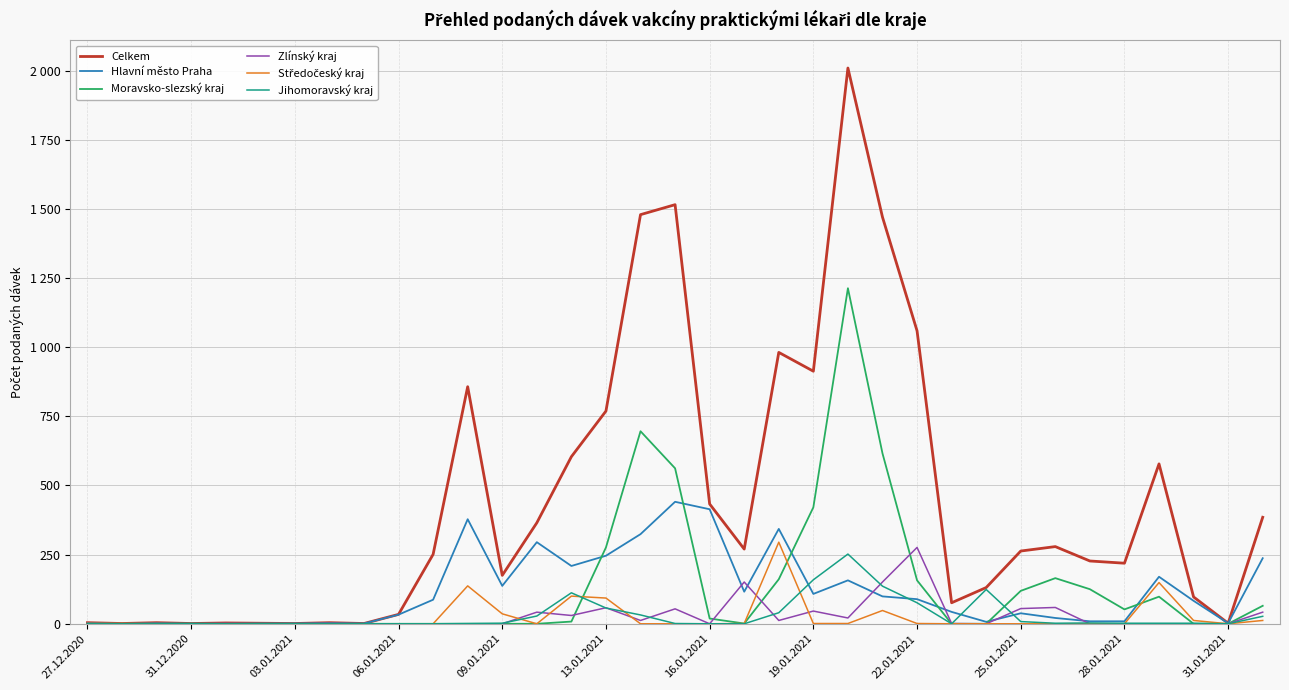

Reading right to left, transcribe all the data shown in this chart.

Celkem: 385	2	97	578	219	227	279	263	131	76	1059	1470	2009	913	981	270	433	1515	1479	769	604	365	175	857	251	34	1	4	1	2	3	1	4	1	4
Hlavní město Praha: 237	2	83	170	9	9	21	38	7	43	89	99	157	108	343	116	414	441	324	246	209	295	137	378	87	33	1	2	1	1	0	0	1	0	2
Moravsko-slezský kraj: 65	0	0	98	52	125	165	119	0	0	157	616	1213	421	161	1	19	562	696	276	8	0	0	0	0	0	0	0	0	0	0	0	1	0	0
Zlínský kraj: 42	0	0	0	0	0	59	55	0	1	276	151	21	46	12	151	0	54	12	58	30	42	0	0	0	0	0	1	0	0	1	0	1	0	0
Středočeský kraj: 12	0	12	149	0	0	0	0	0	0	1	48	1	1	295	1	0	0	0	93	100	0	36	137	0	0	0	0	0	0	0	0	0	1	1
Jihomoravský kraj: 27	0	2	2	2	3	2	8	124	0	76	136	252	159	40	0	0	1	32	57	112	28	2	1	0	0	0	0	0	0	0	1	0	0	0